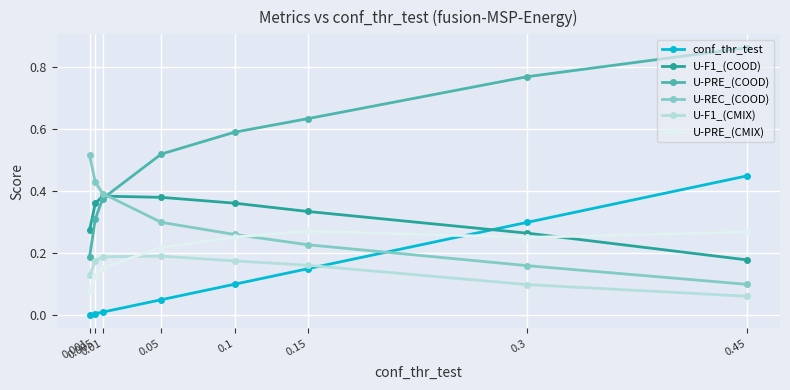

True or false: conf_thr_test and U-PRE_(COOD) intersect in this chart.

False